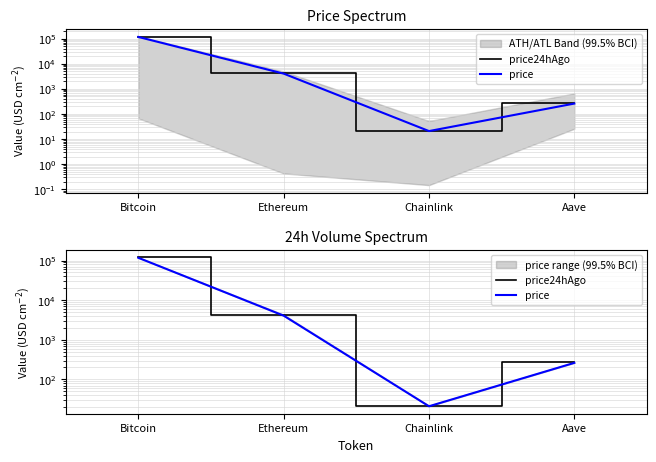

Reading left to right, extract all data points from this chart.

price24hAgo: 120585.0	4308.9	21.8	271.9
price: 117410.0	4066.3	21.0	261.5